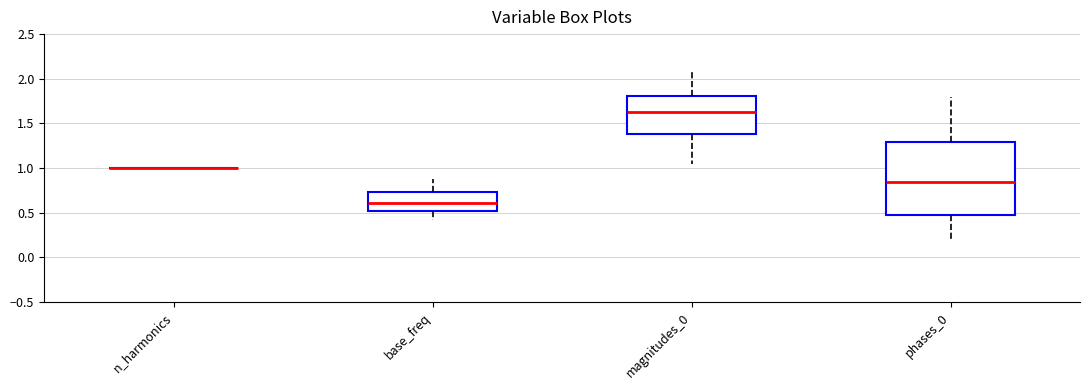

Which box is the tallest, from its lower edge to its upper edge?

phases_0